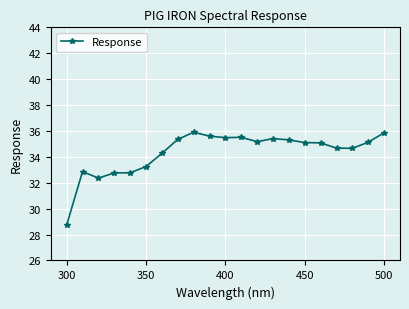

True or false: the data has more than 1 interior local peaks.

True